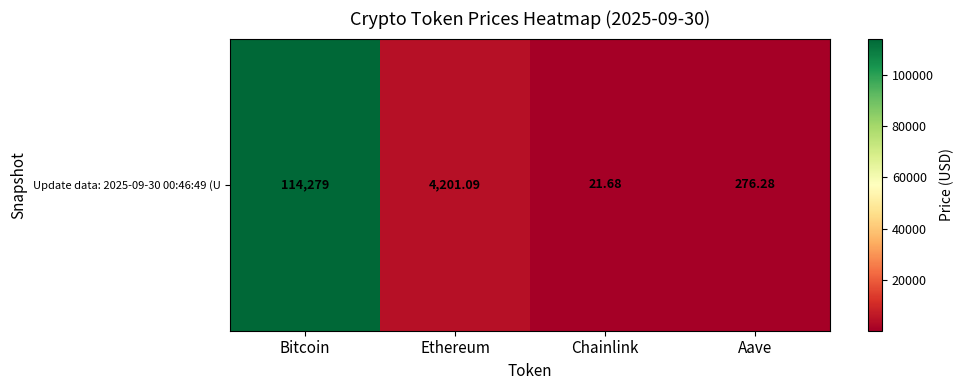

Reading left to right, what are all the values shown in this chart?

Bitcoin=114279.0	Ethereum=4201.1	Chainlink=21.7	Aave=276.3